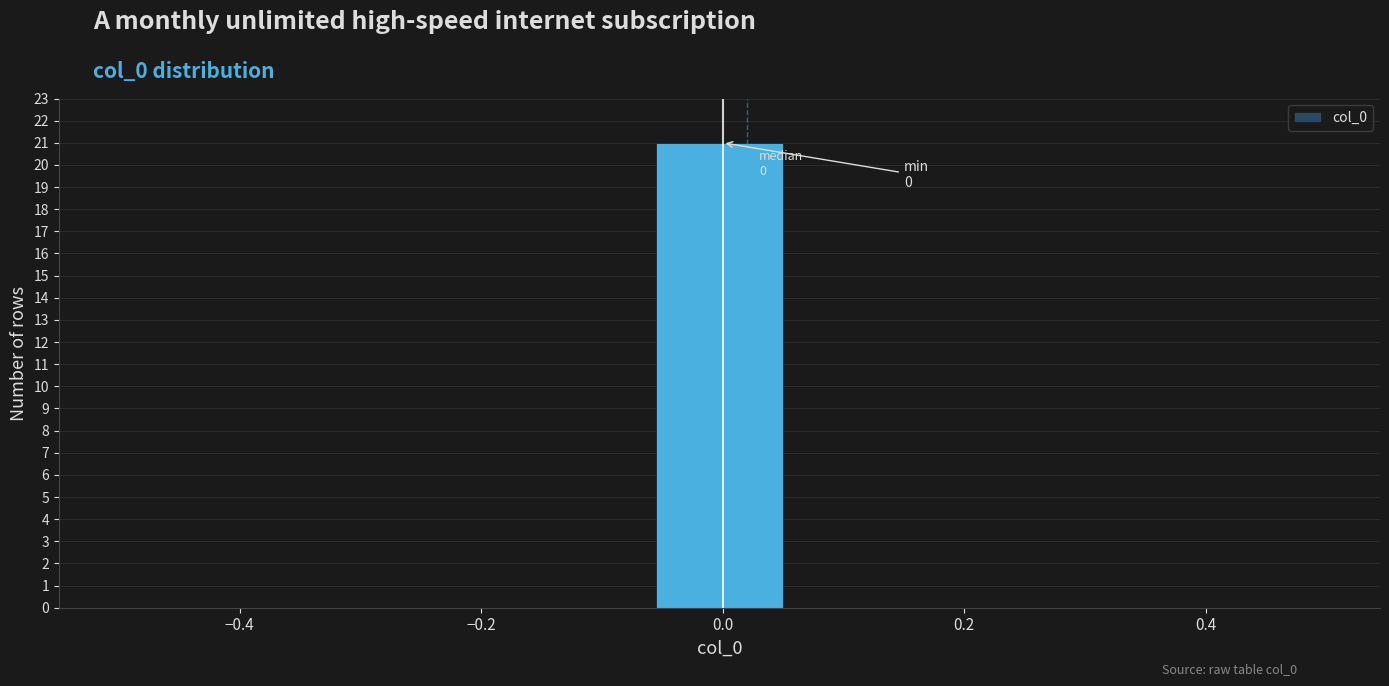

Over which range of the x-axis is the bar tallest?

-0.06 to 0.06